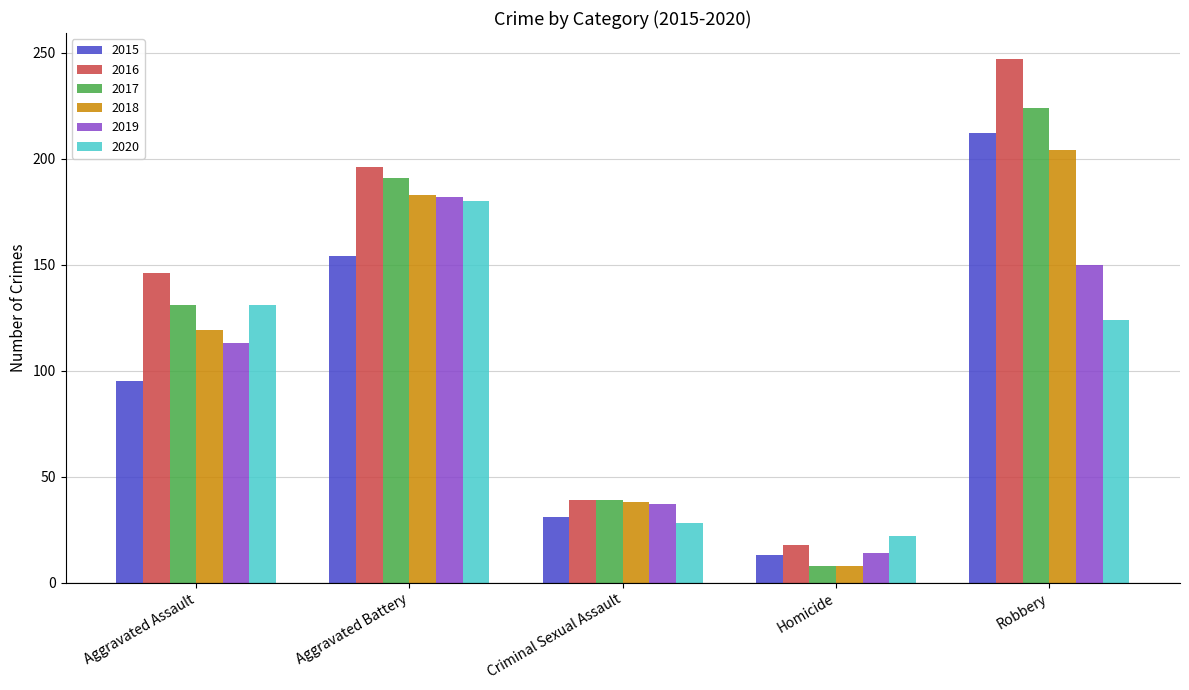

What are all the series names shown in the legend?

2015, 2016, 2017, 2018, 2019, 2020